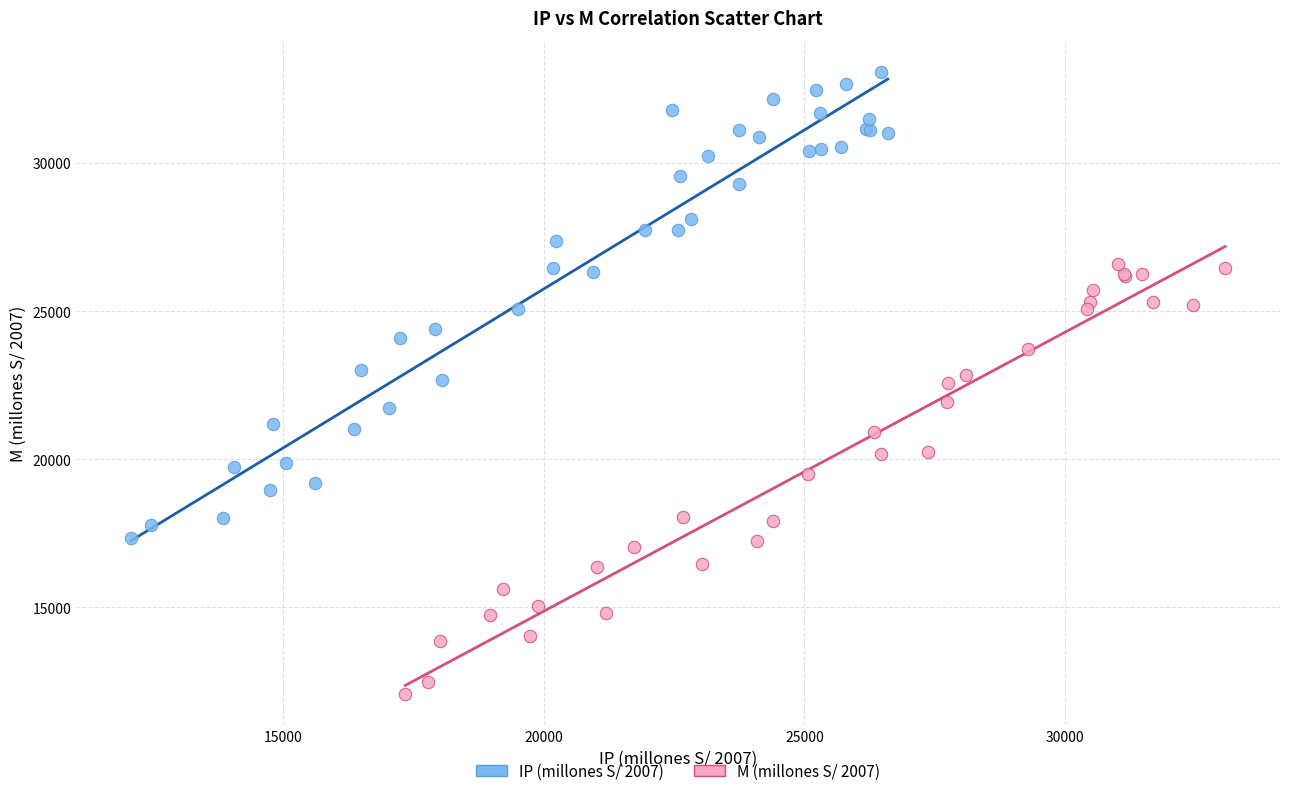

Which series reaches the minimum Y coordinate?

M (millones S/ 2007)